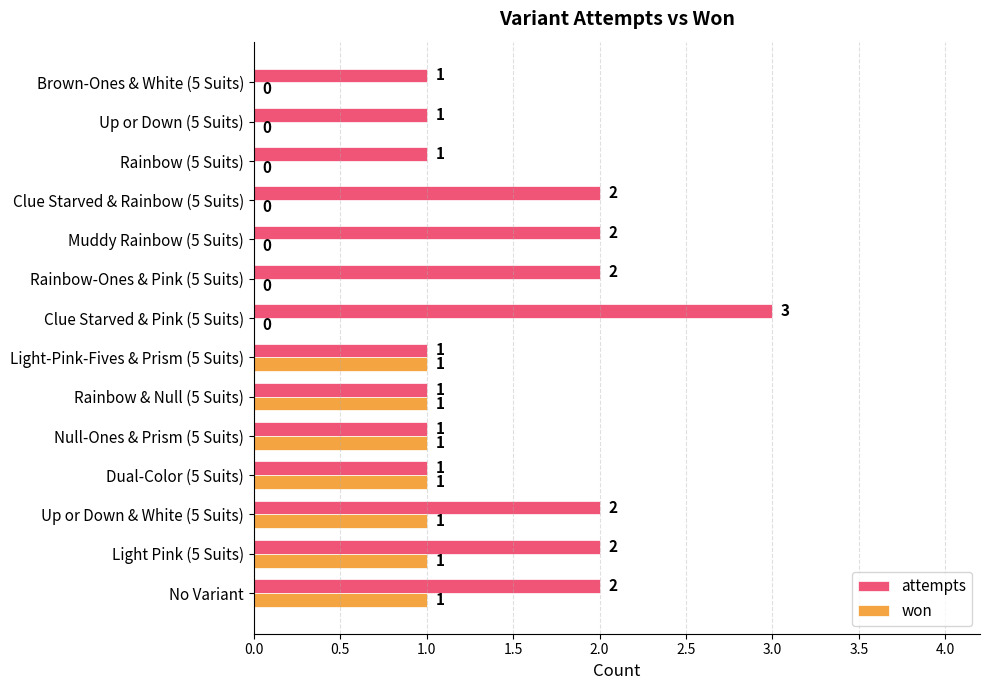

Which series changed the most between Dual-Color (5 Suits) and Up or Down (5 Suits)?

won